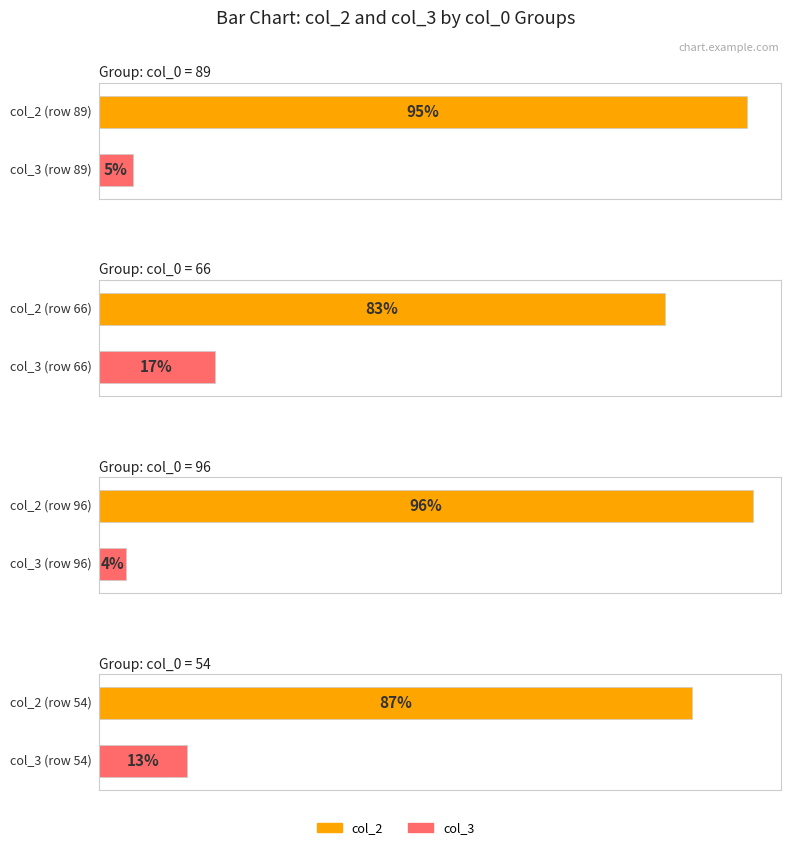

Where is col_3 nearest to the value 10?

54